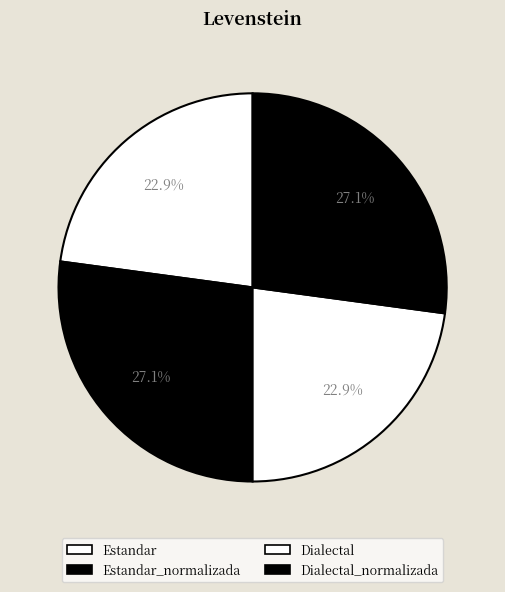

Does any single category account for the majority?

No